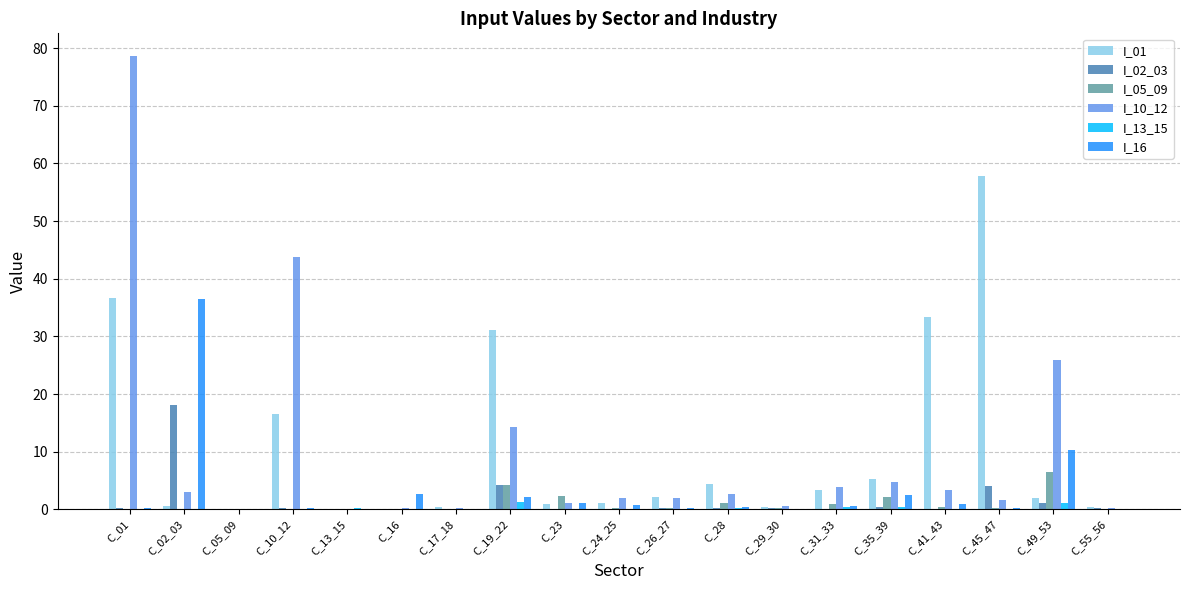

Are the bars horizontal?

No